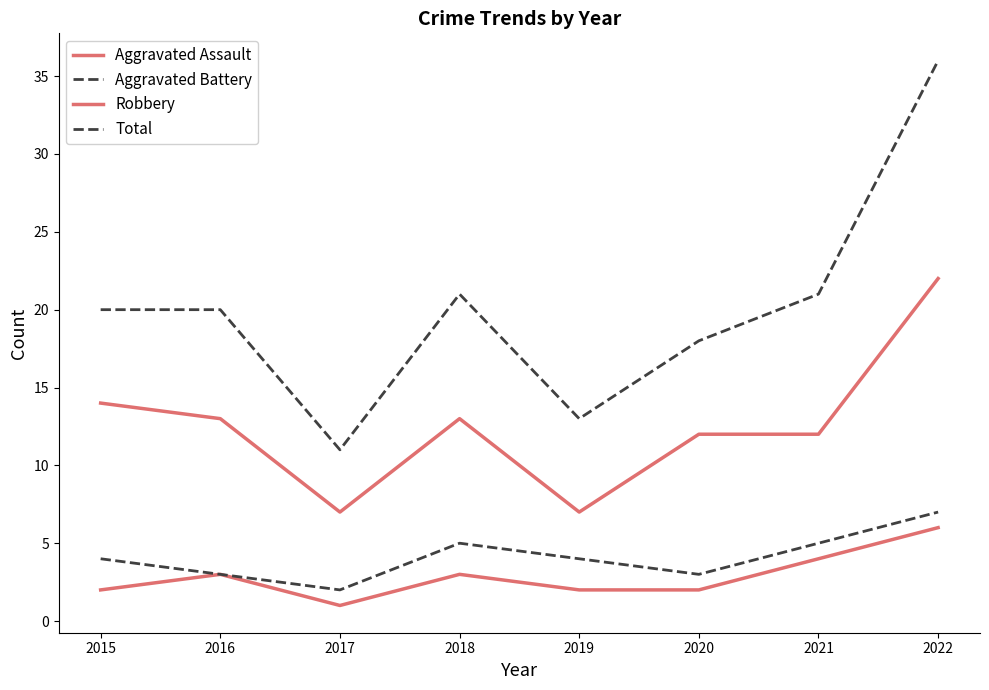

How many distinct data groups are displayed?

4